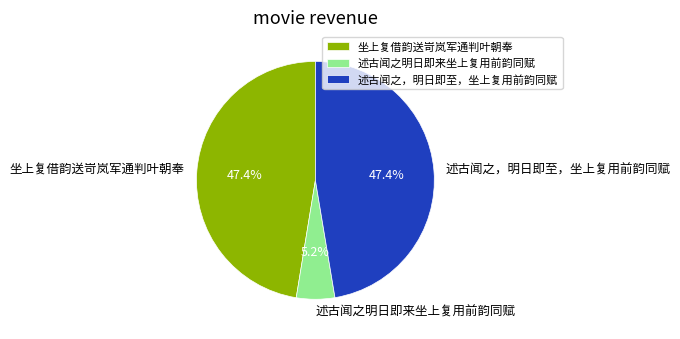

The 坐上复借韵送岢岚军通判叶朝奉 slice represents 47% of the pie. True or false?

True